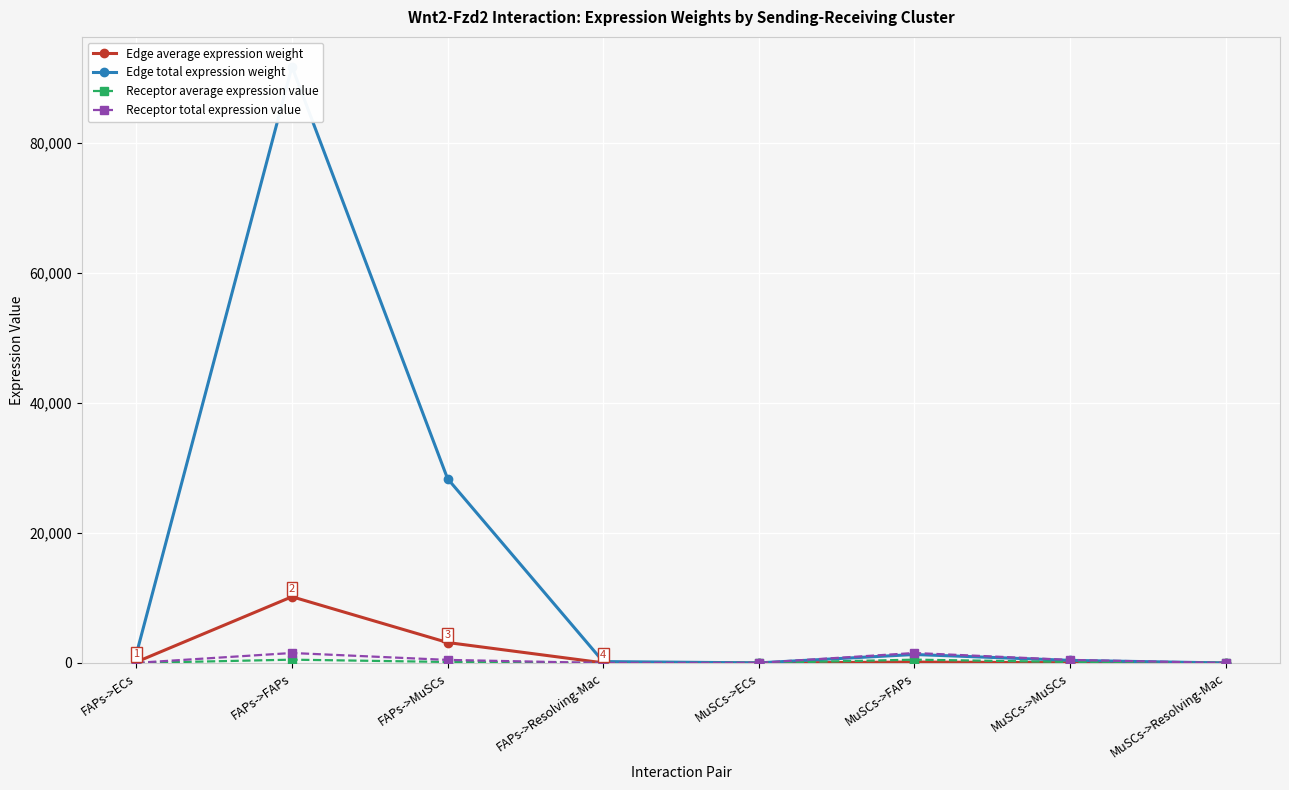

What is the label of the 2nd point from the left?

FAPs->FAPs